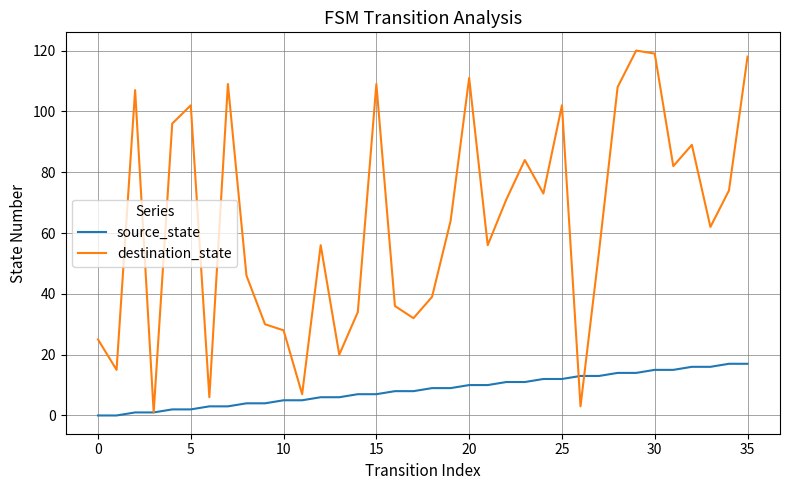

Which series has the largest total across all categories?

destination_state